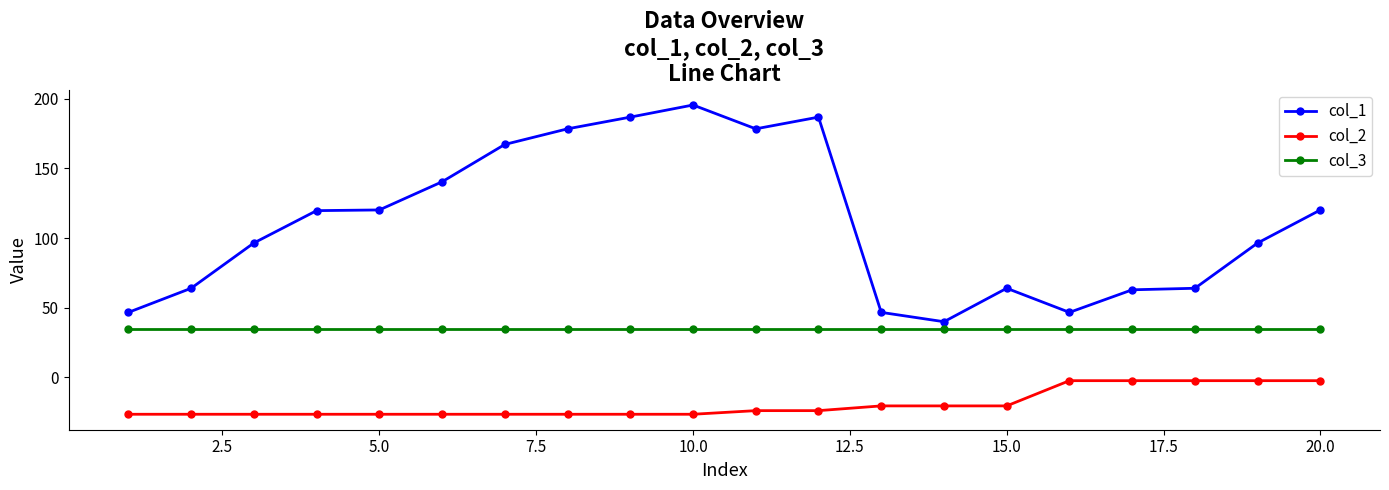

What is the maximum value for col_3?

35.0